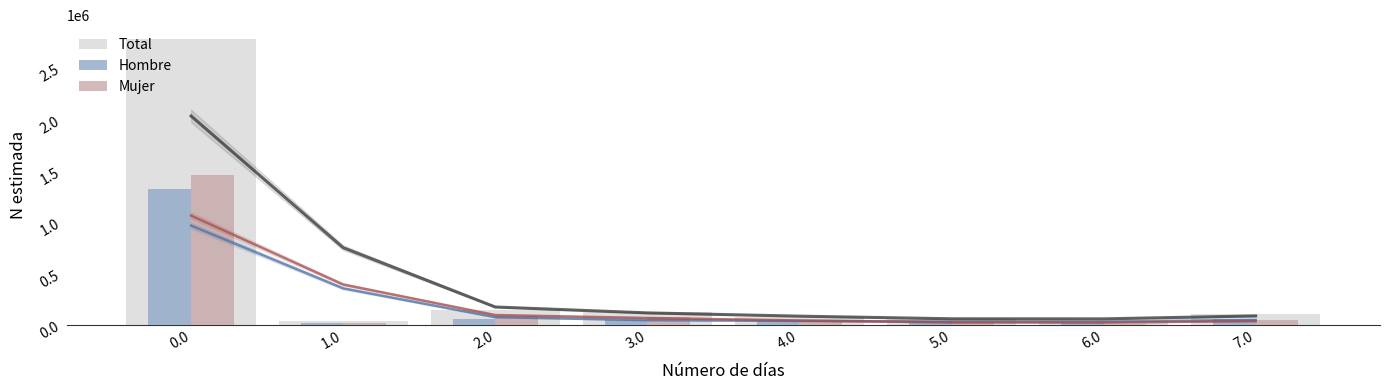

Which series changed the most between 1.0 and 4.0?

Total